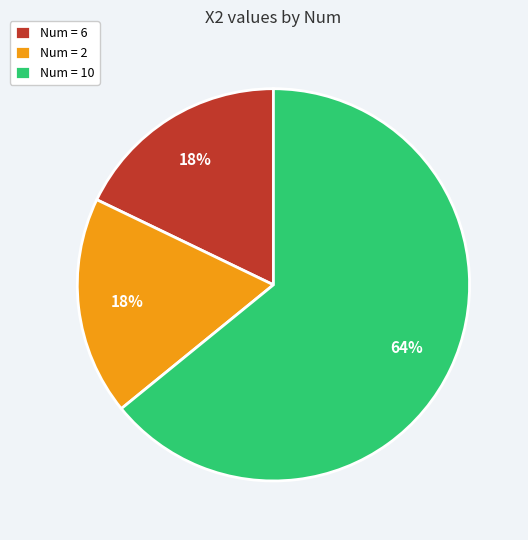

How many slices are in this pie chart?

3